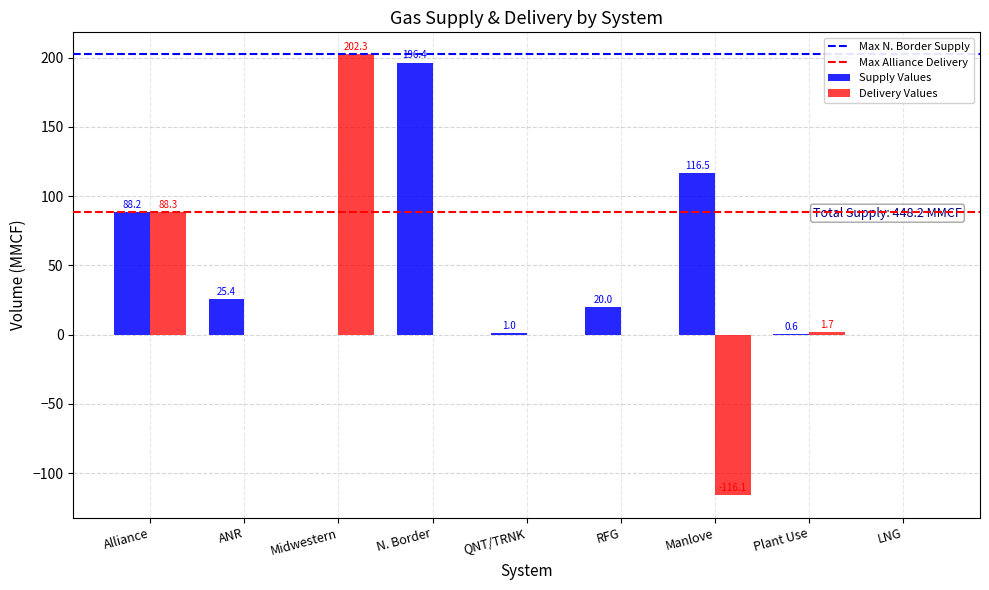

What is the spread (max minus min) of values at Alliance?

0.1